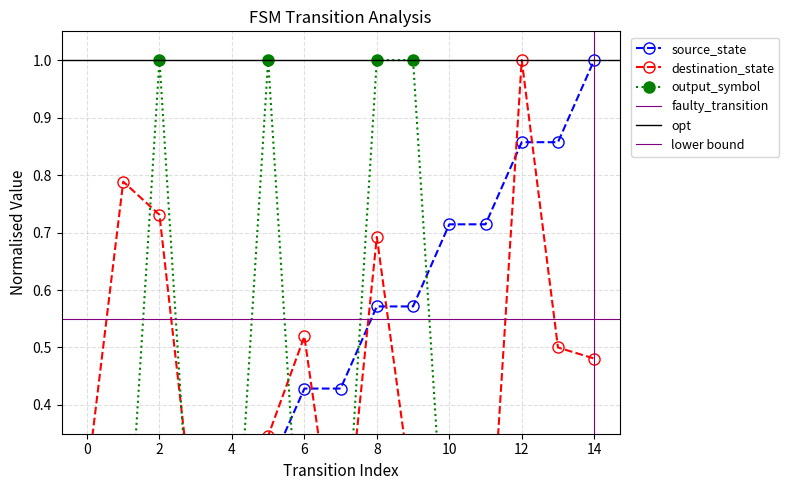

Rank the categories by output_symbol value from lowest to highest.

0, 1, 3, 4, 6, 7, 10, 11, 12, 13, 14, 2, 5, 8, 9